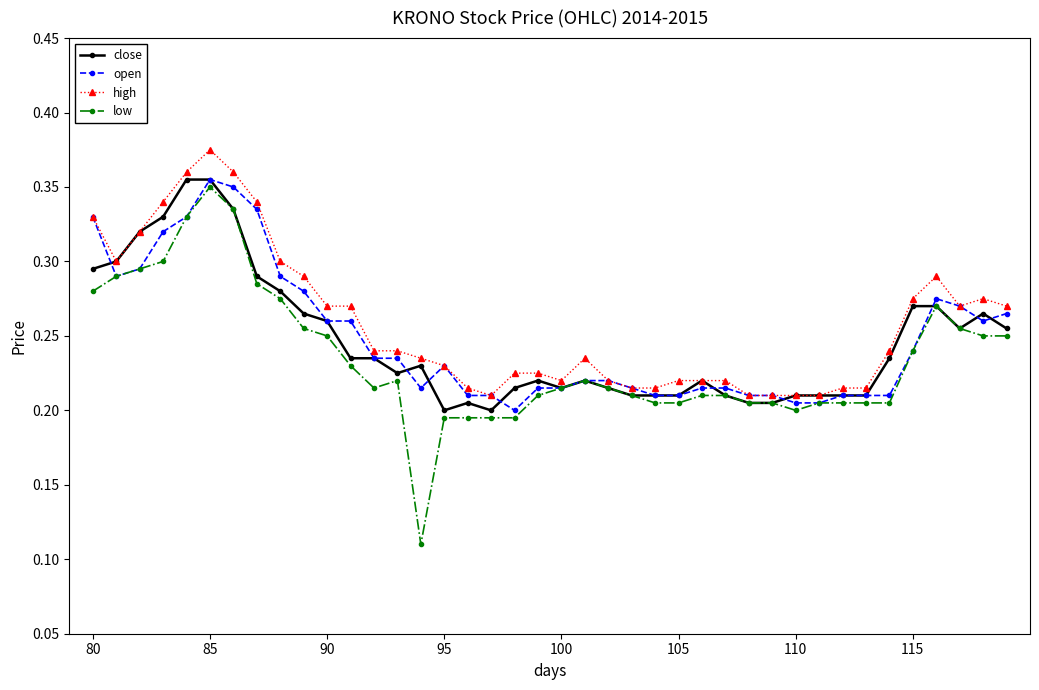

True or false: close has more than 0 points higher than both neighbors.

True